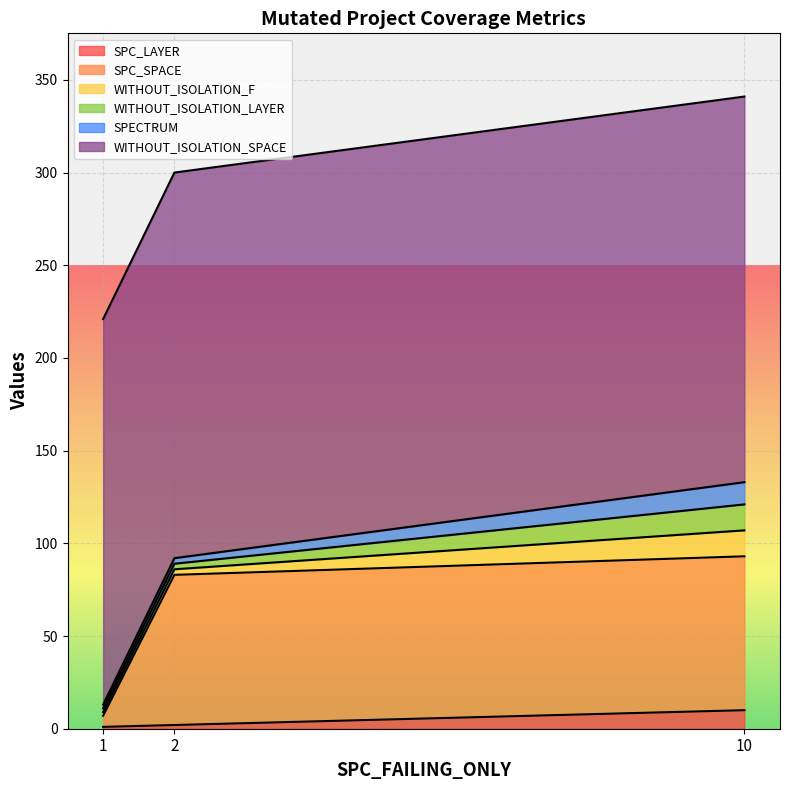

Between 2 and 10, which series saw the biggest shift?

WITHOUT_ISOLATION_F